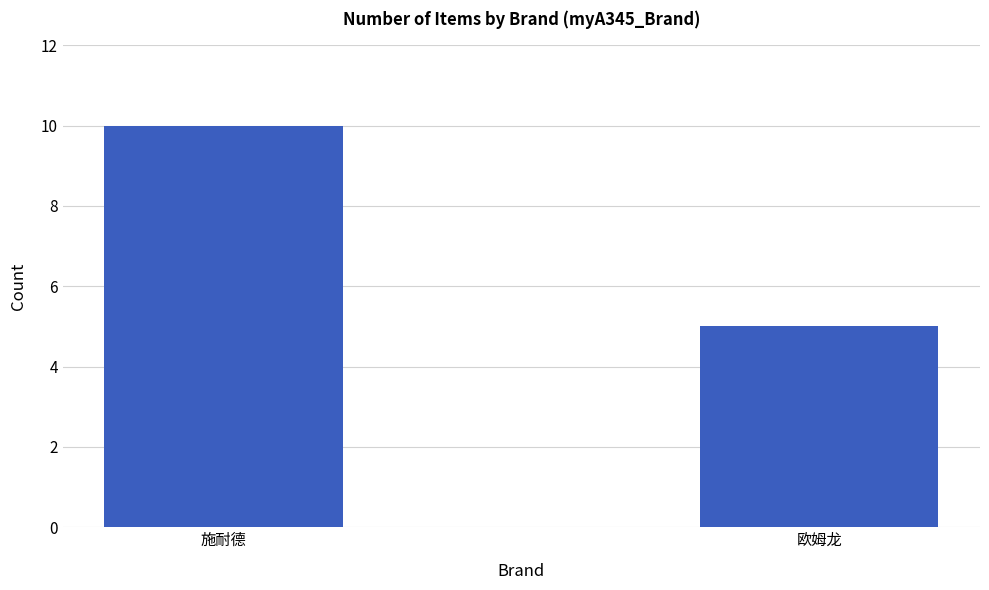

Is it true that the value at 施耐德 is 10?

True